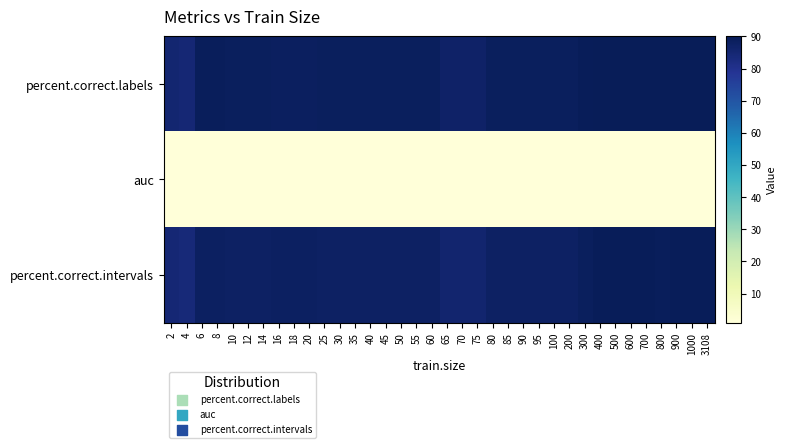

Between 55 and 30, which is larger?

55